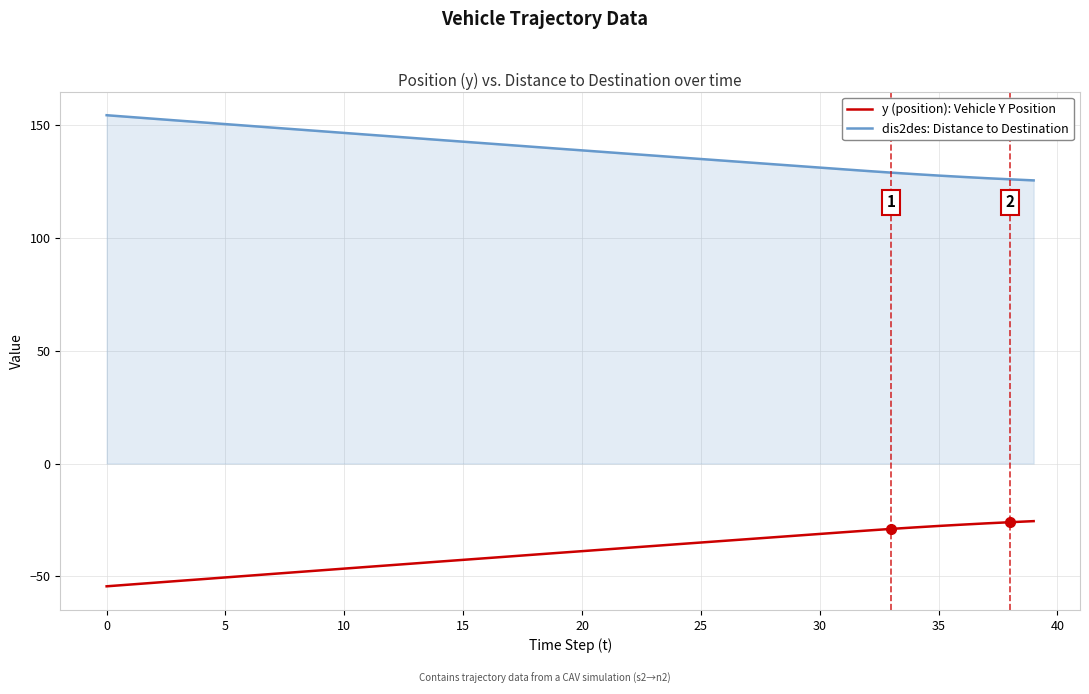

Rank the series by their maximum value, from lowest to highest.

y (position): Vehicle Y Position, dis2des: Distance to Destination